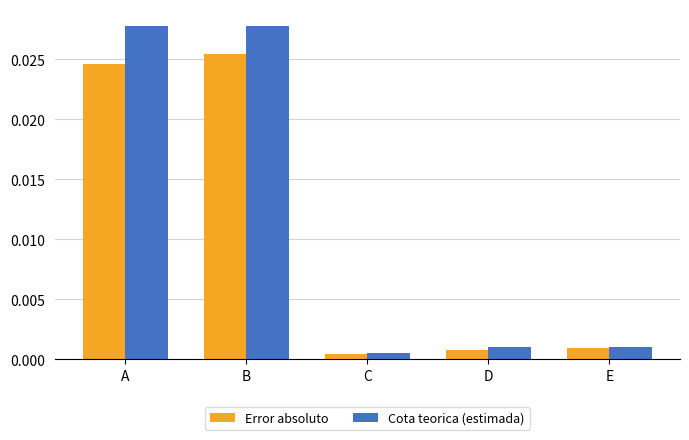

What are all the series names shown in the legend?

Error absoluto, Cota teorica (estimada)